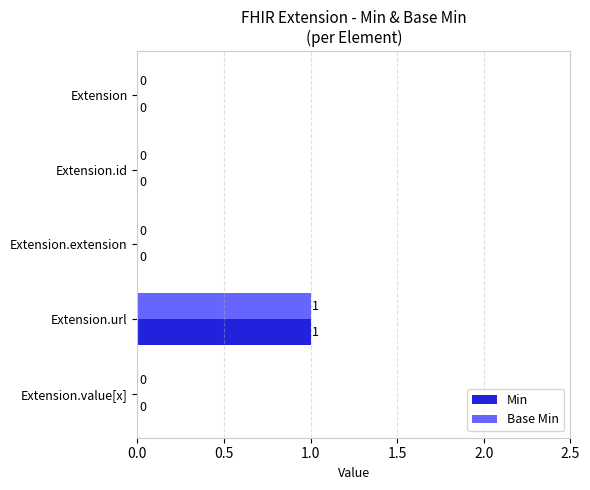

How many Min values are between 0 and 1?

5